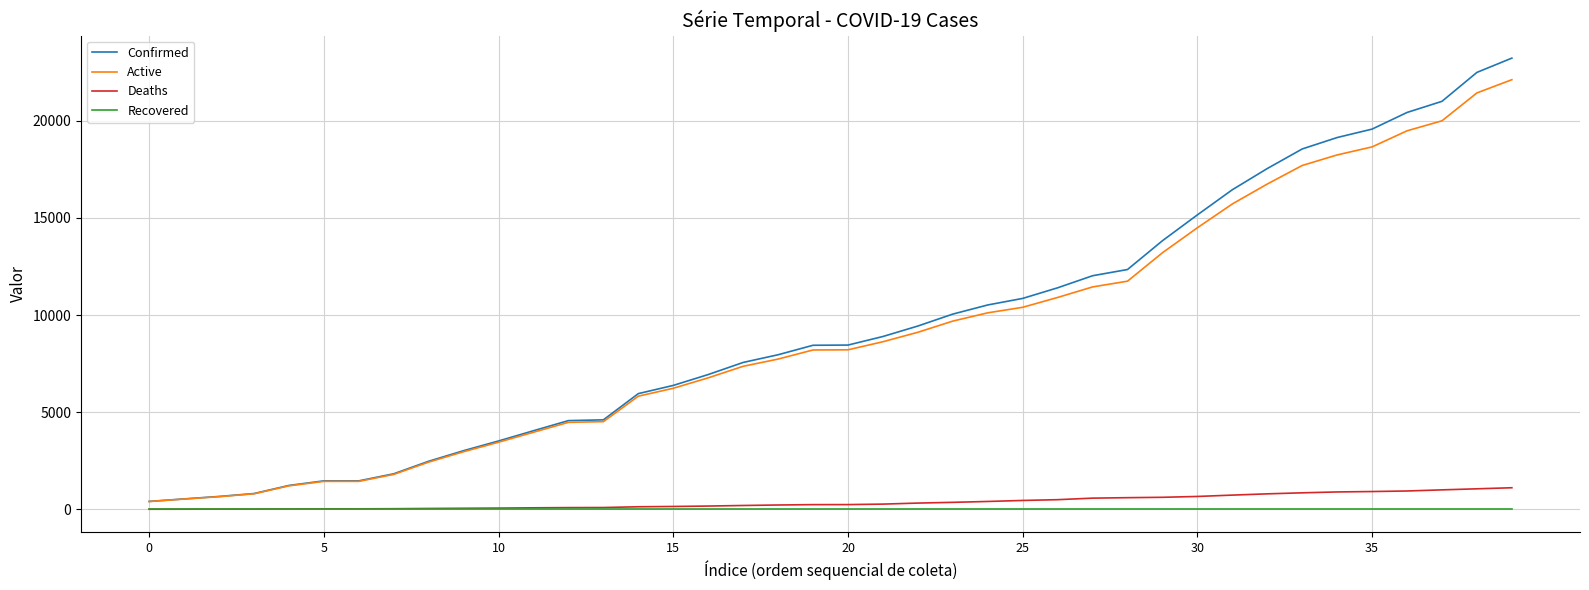

True or false: Recovered and Active cross at least once.

False